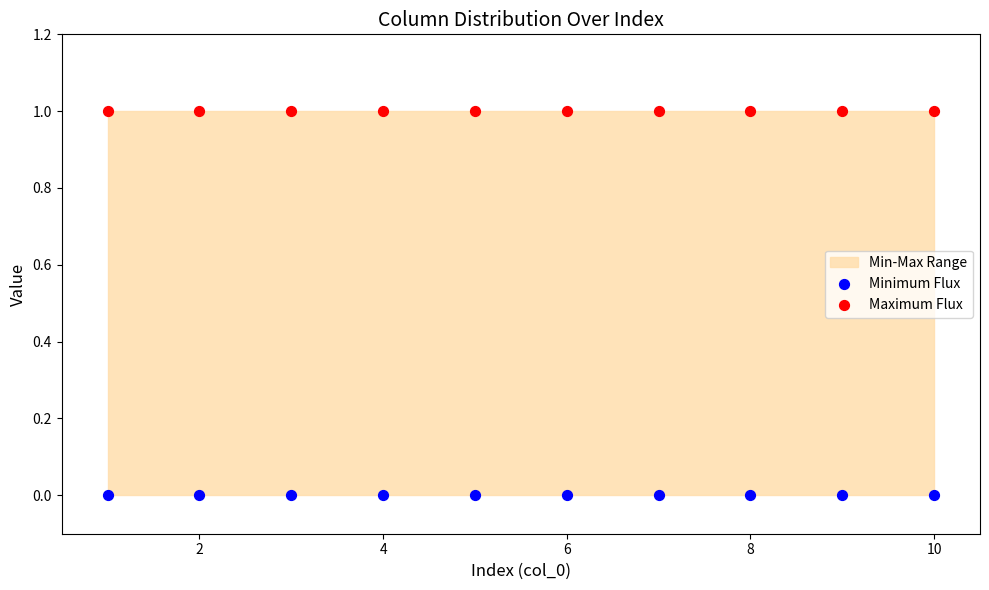

Which series contains the lowest Y value?

Minimum Flux